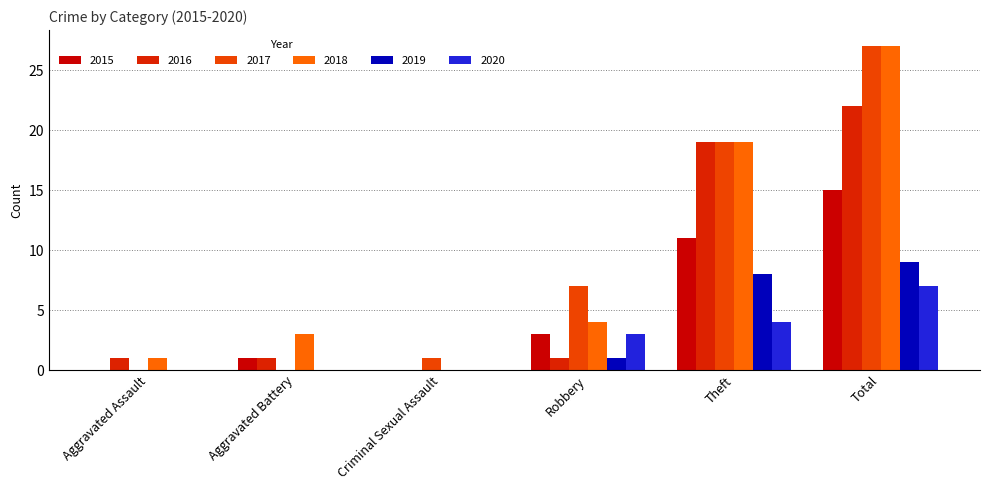

What are all the series names shown in the legend?

2015, 2016, 2017, 2018, 2019, 2020